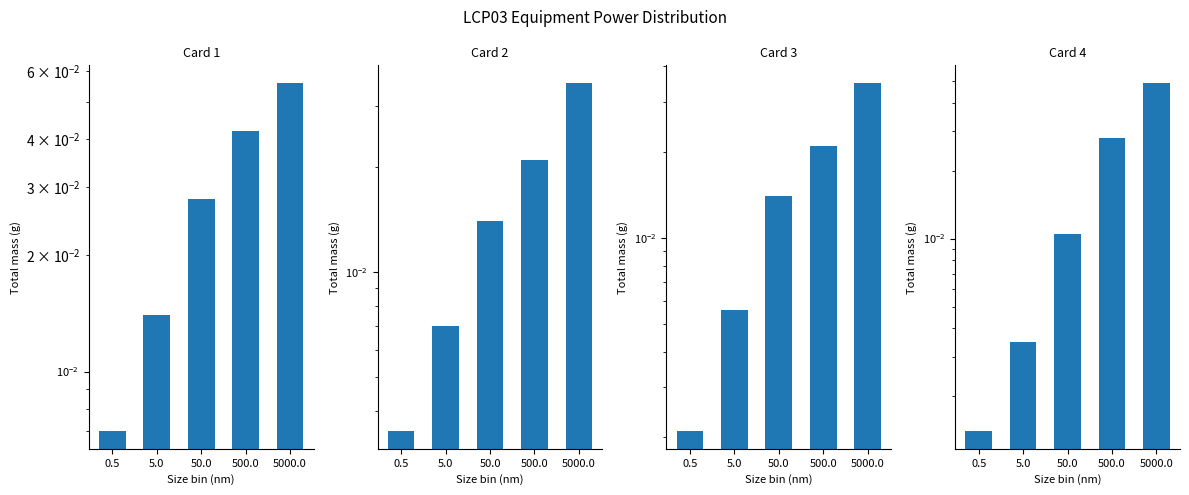

At 0.5, list the series in order from smallest to largest.

Card 4 (Eq.6029), Card 3 (Eq.6026), Card 2 (Eq.6025), Card 1 (Eq.6024)